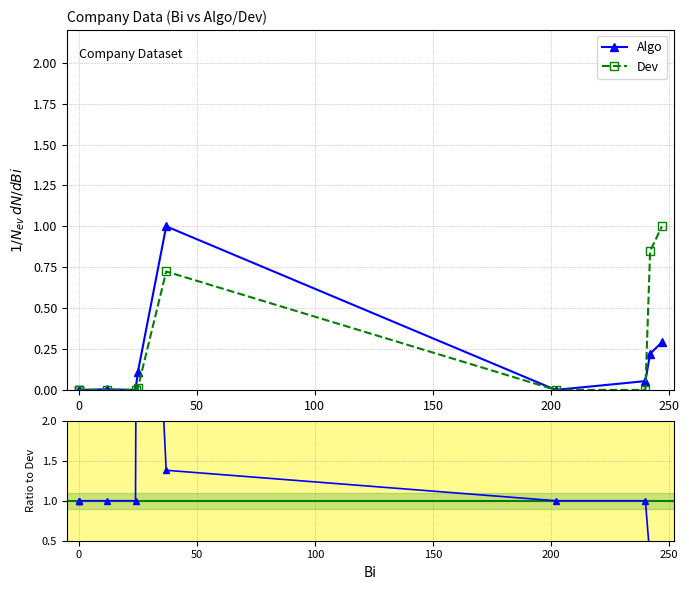

Does the chart display data point markers on the line(s)?

Yes